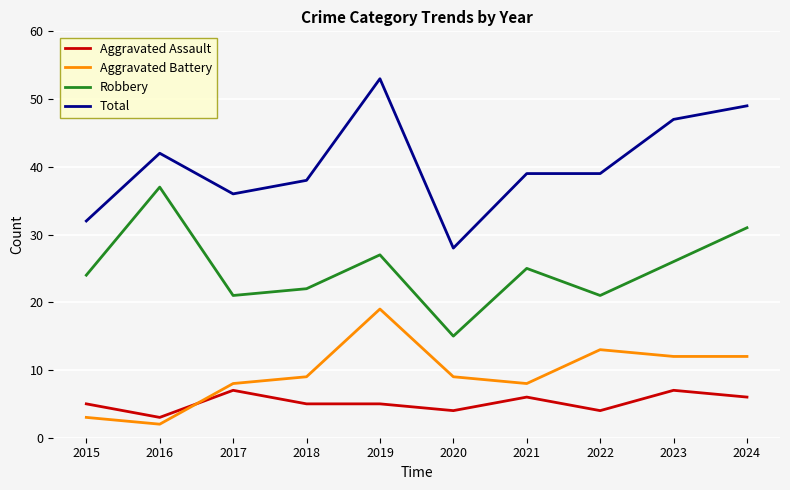

Is the value of Total at 2024 greater than the value of Aggravated Battery at 2018?

Yes